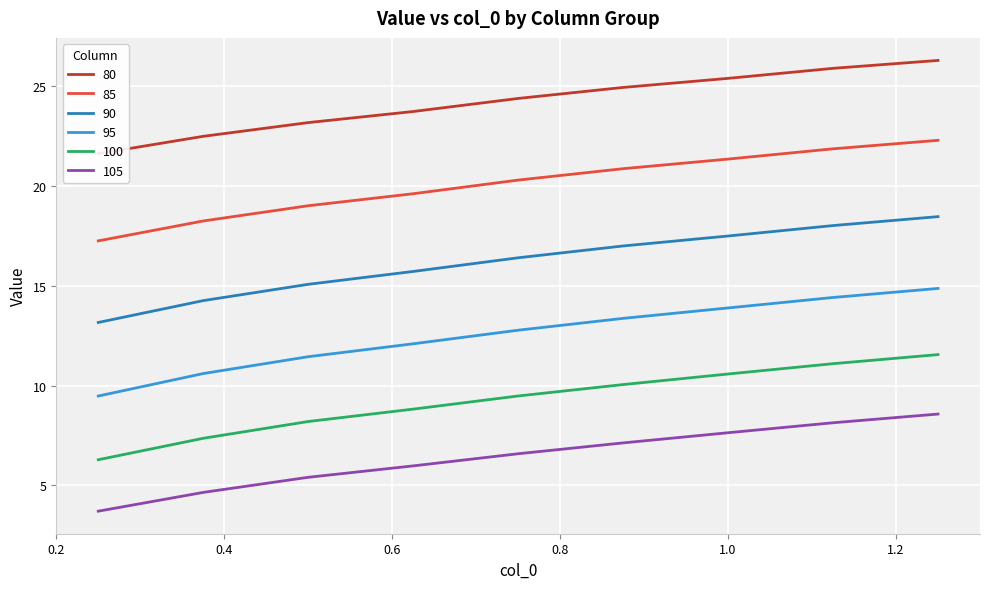

What is the sum of all 105 values?

57.7